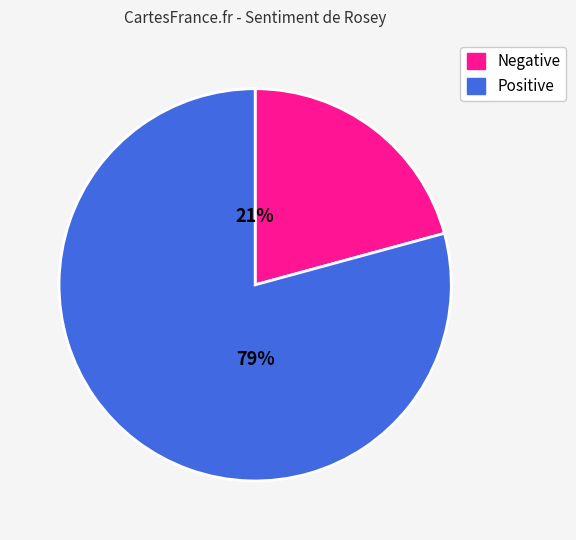

To the nearest percent, what is the average slice percentage?

50%